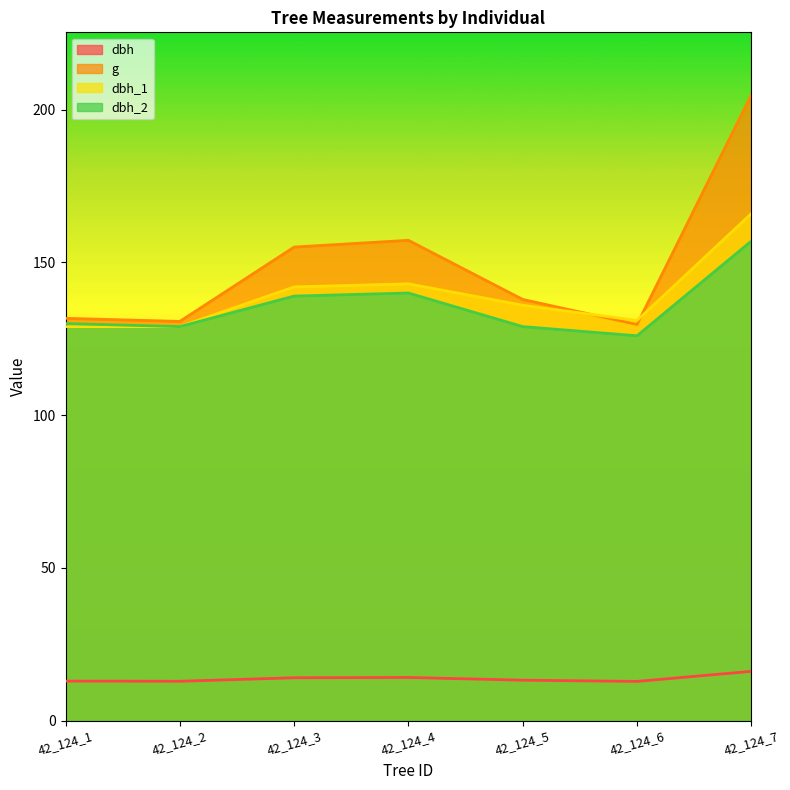

Where is the first local maximum for g?

42_124_4